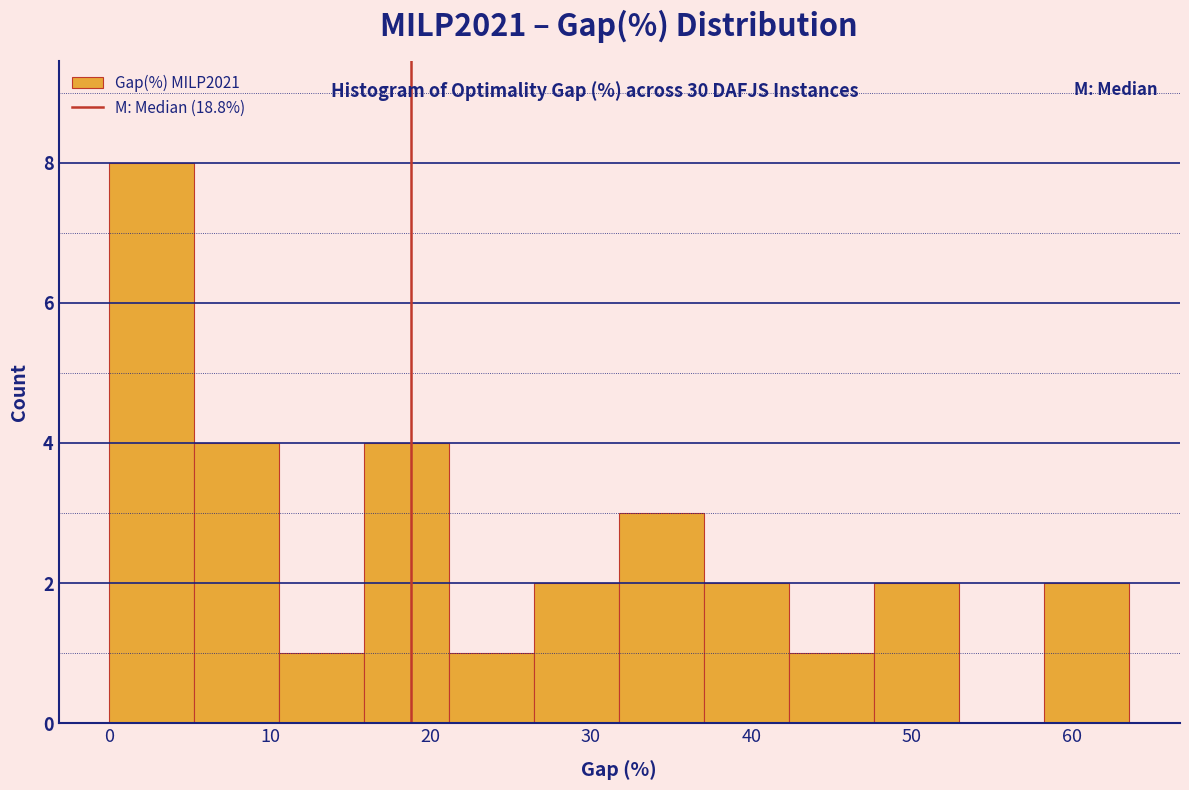

Which range on the x-axis has the tallest bar?

0 to 5